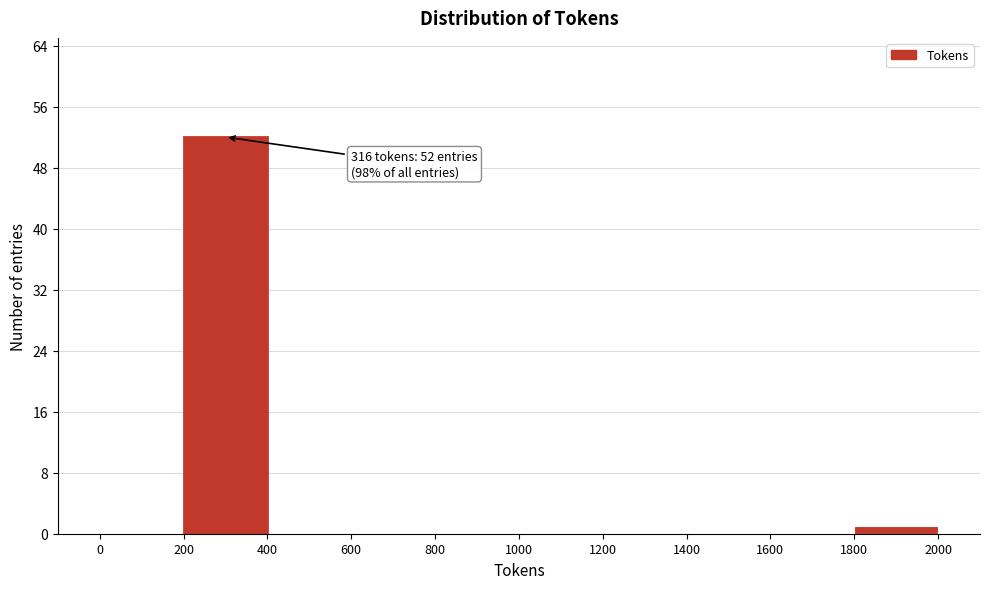

Which range on the x-axis has the tallest bar?

200 to 400